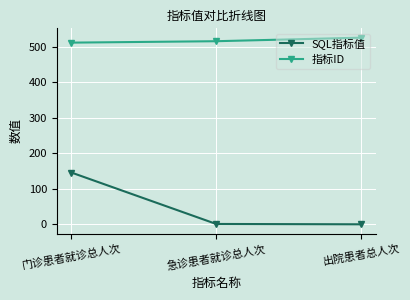

True or false: SQL指标值 has a value of -99 at 出院患者总人次.

False